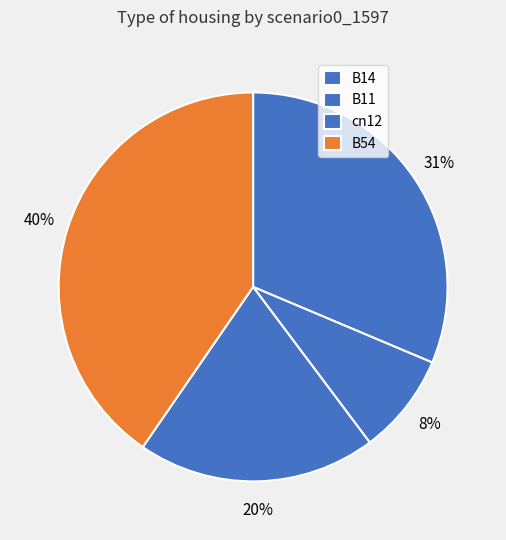

Count the number of slices in the pie.

4